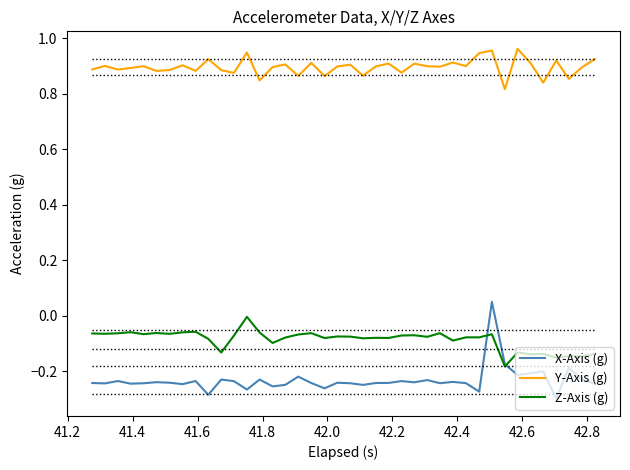

What is the difference between the maximum and minimum values in the X-Axis (g) series?

0.3